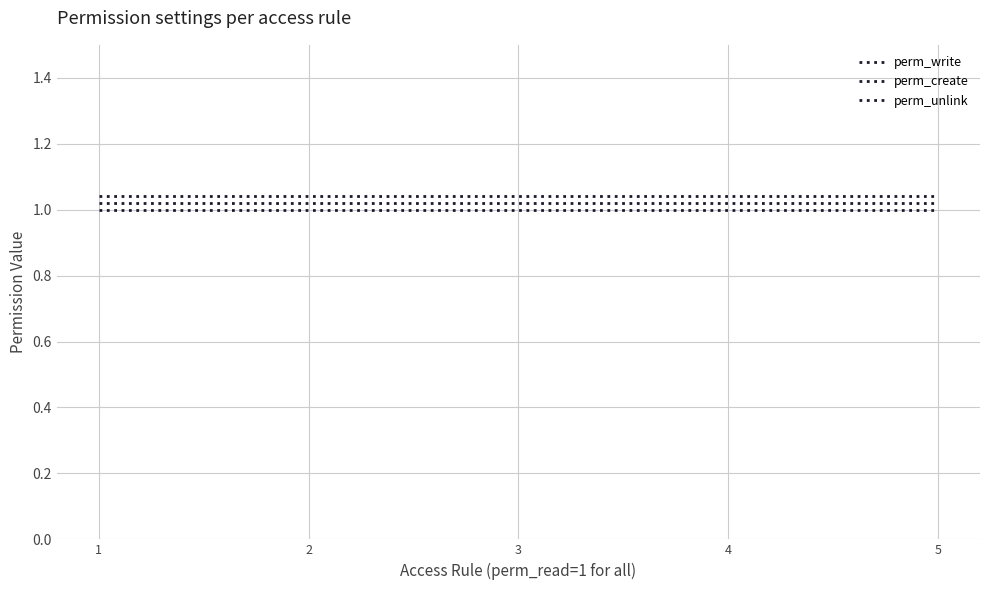

Rank the series at 2 from lowest to highest value.

perm_write, perm_create, perm_unlink